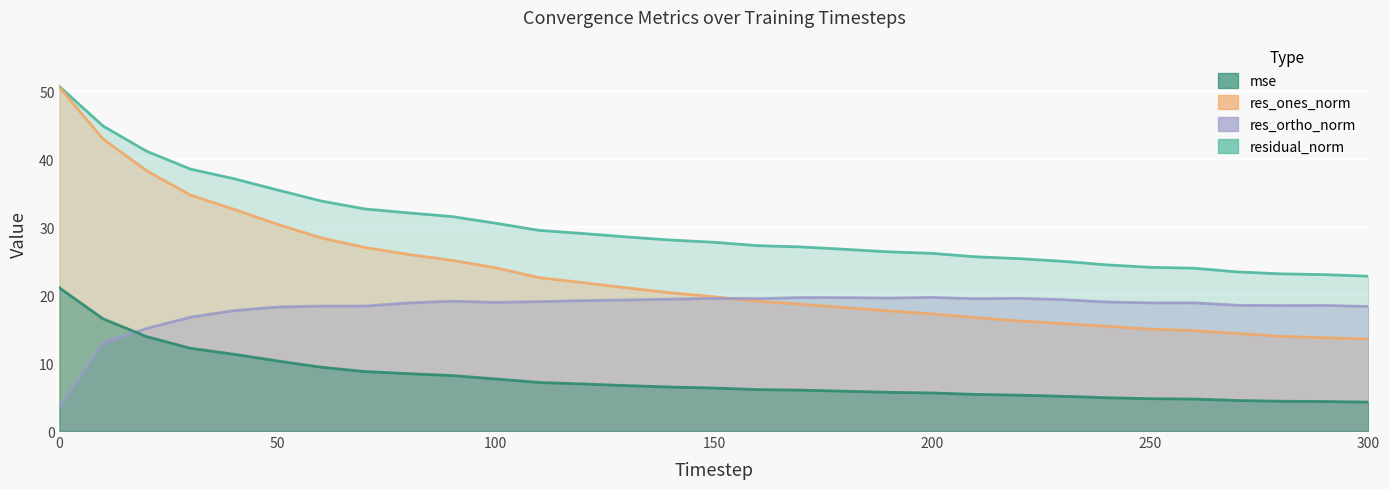

What is the sum of the residual_norm values at 200 and 17?

64.2